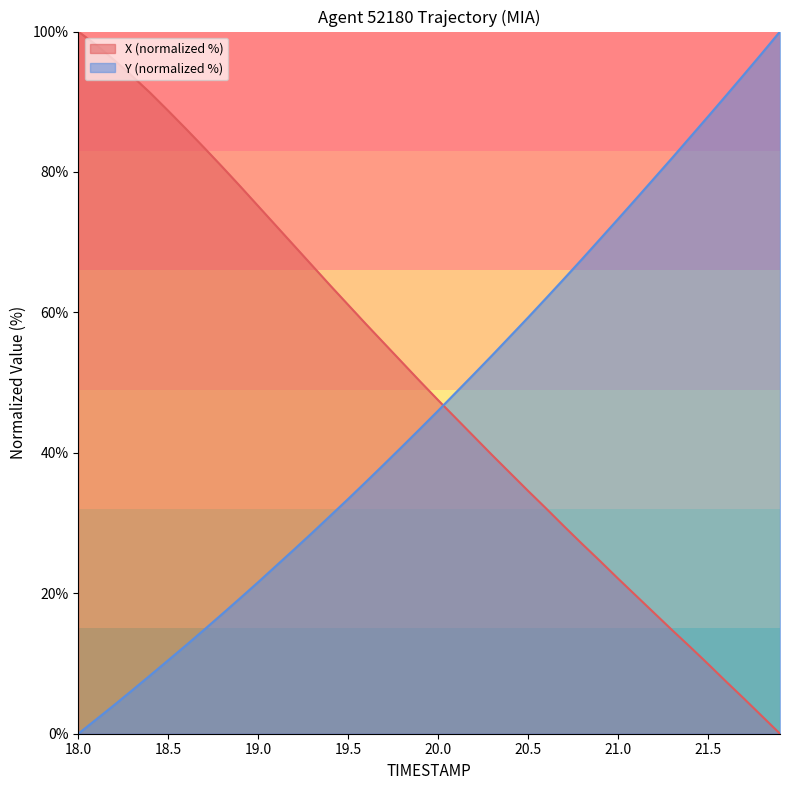

Reading left to right, transcribe all the data shown in this chart.

X: 100.0	98.1	95.9	93.6	91.3	88.7	86.1	83.4	80.7	78.0	75.1	72.3	69.5	66.7	63.8	61.1	58.3	55.6	52.9	50.2	47.5	44.9	42.3	39.7	37.1	34.6	32.1	29.5	27.0	24.6	22.1	19.7	17.2	14.8	12.4	9.9	7.4	5.0	2.5	0.0
Y: 0.0	2.0	4.1	6.2	8.3	10.5	12.6	14.8	17.1	19.3	21.6	23.9	26.3	28.6	31.0	33.4	35.9	38.4	40.9	43.4	46.0	48.6	51.2	53.9	56.6	59.3	62.0	64.8	67.6	70.5	73.3	76.2	79.1	82.0	84.9	87.9	90.9	93.9	96.9	100.0